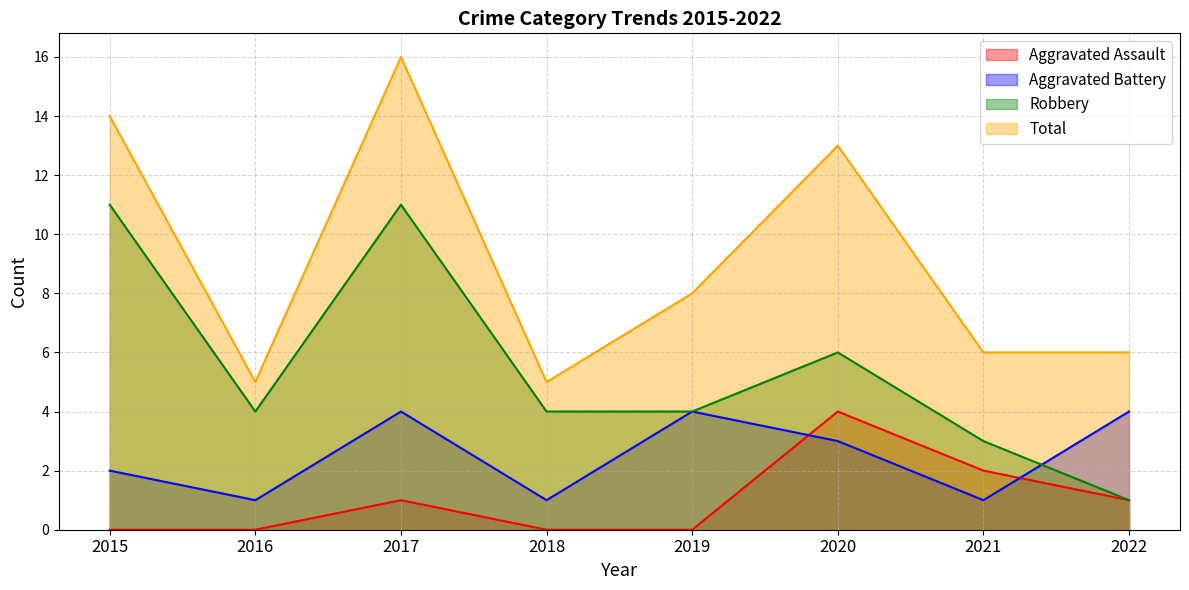

What is the difference between the maximum and minimum values in the Total series?

11